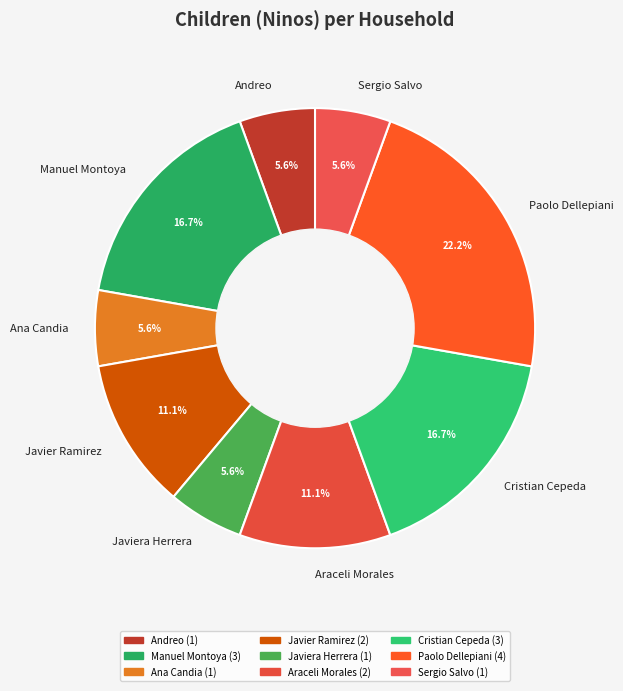

Do Manuel Montoya and Ana Candia together represent more than half of the pie?

No